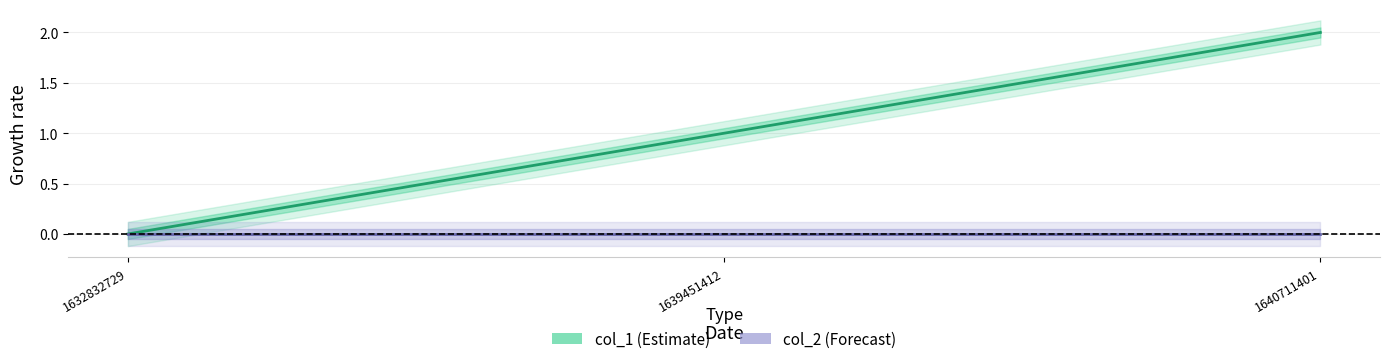

List the labels in order of value, largest first.

1640711401, 1639451412, 1632832729